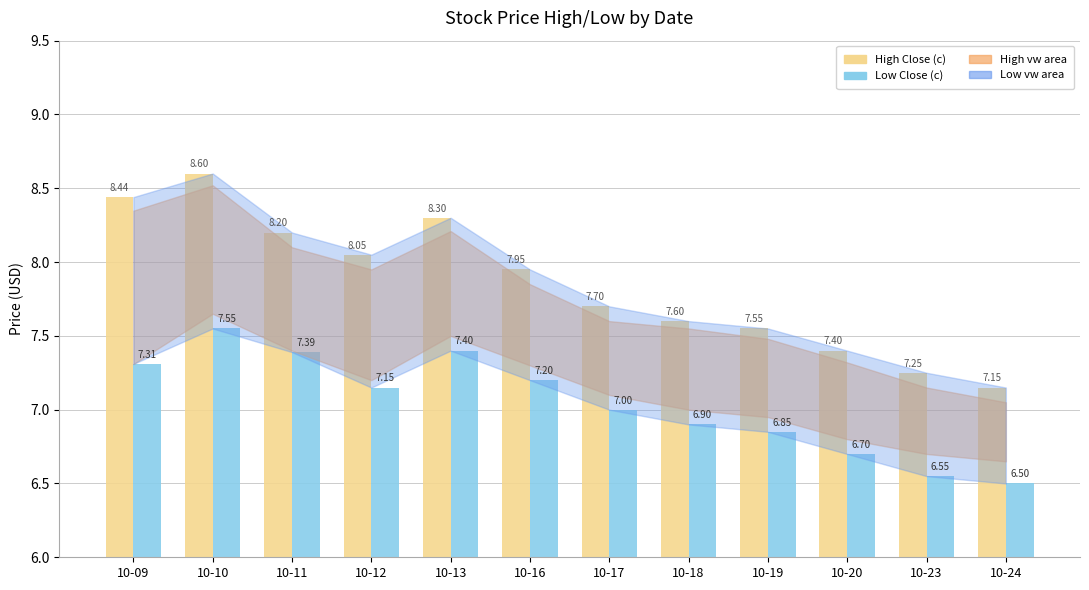

At how many categories does at least one series exceed 6?

12